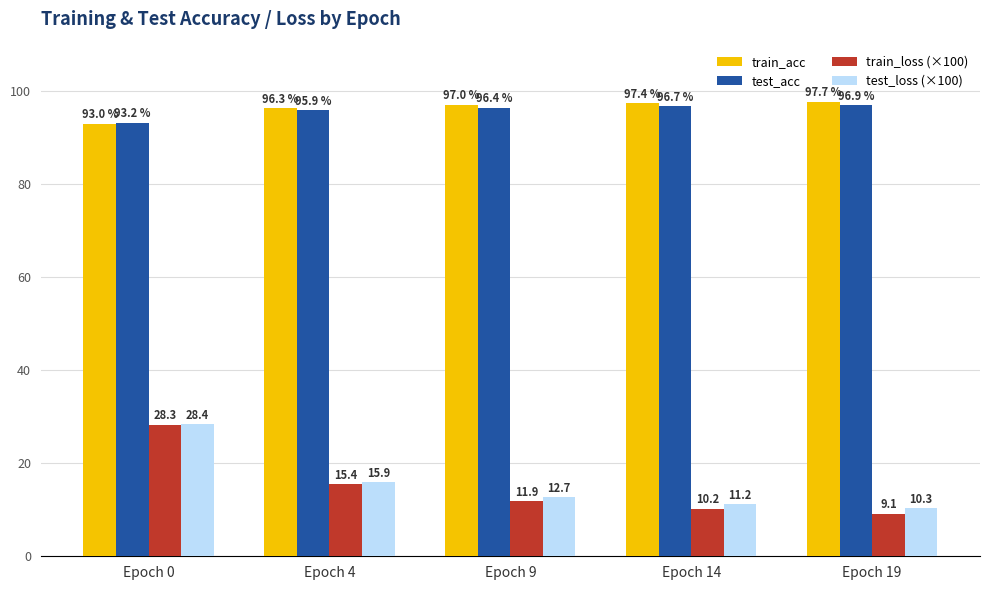

How many data points does each series have?

5